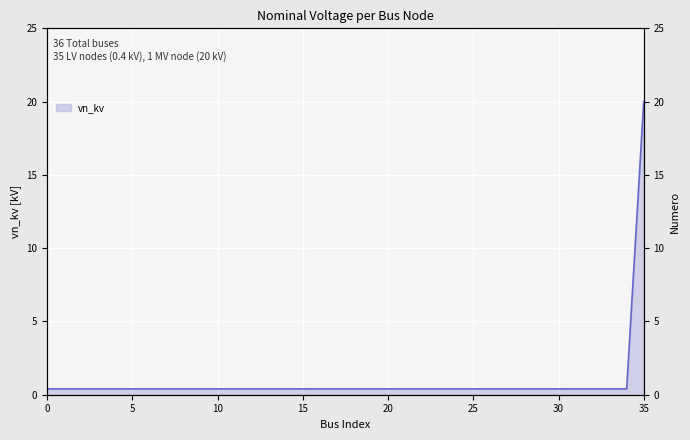

What is the maximum value shown in the chart?

20.0